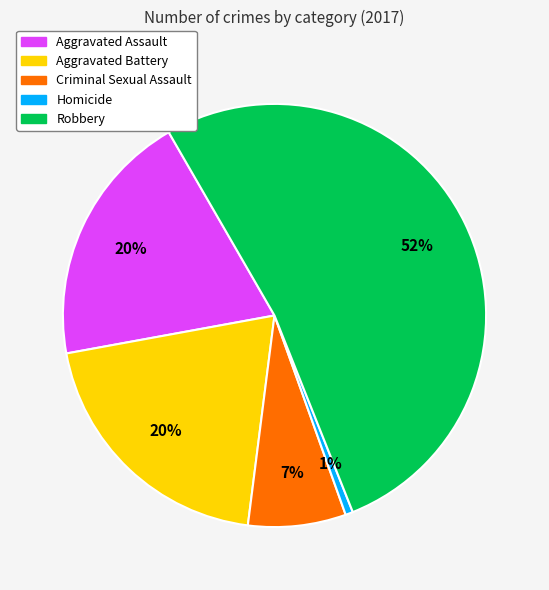

True or false: Aggravated Battery accounts for 20% of the total.

True